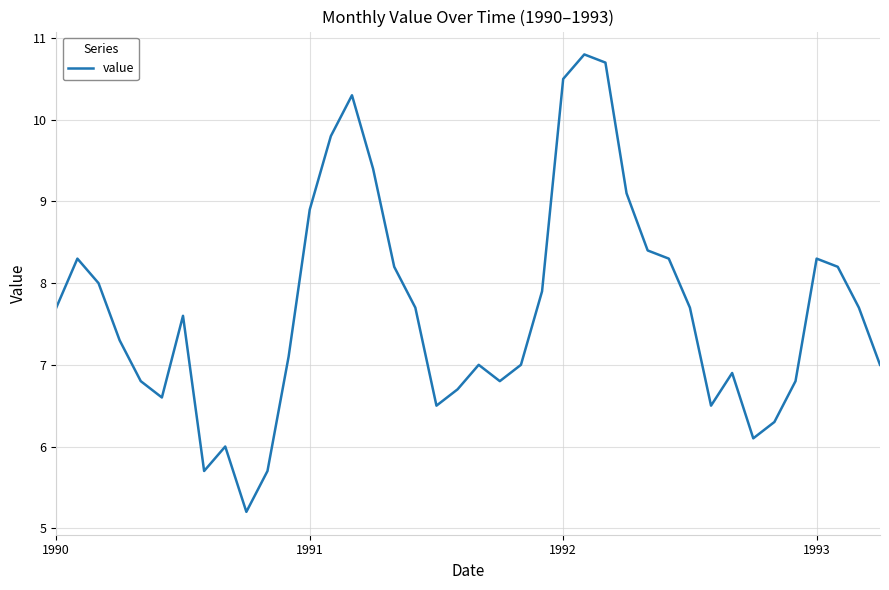

What is the minimum value shown in the chart?

5.2